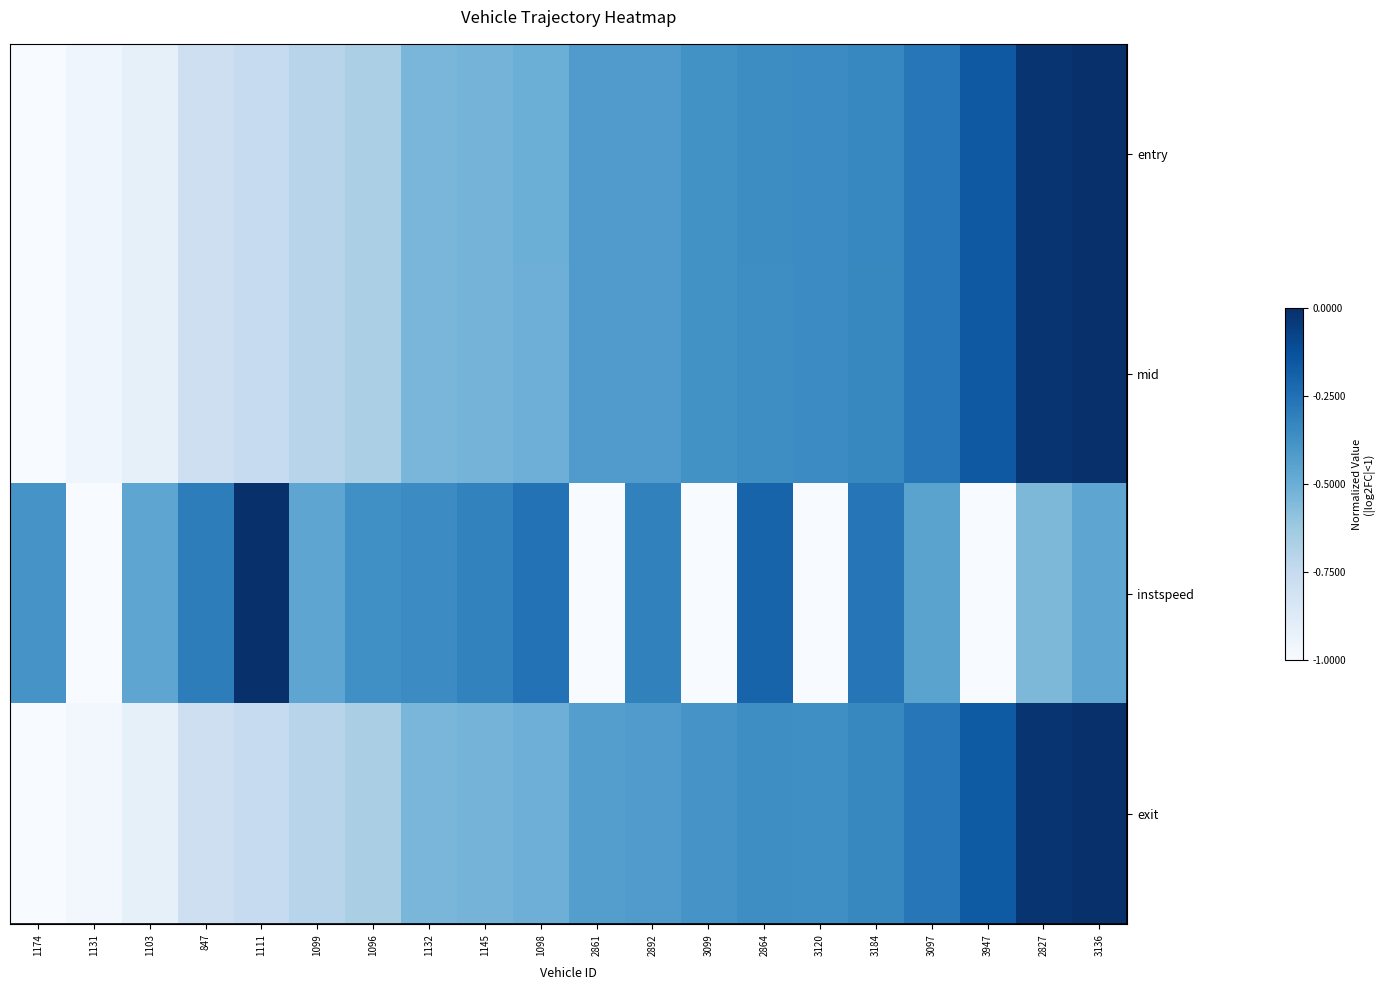

What is the minimum value shown in the chart?

-1.0